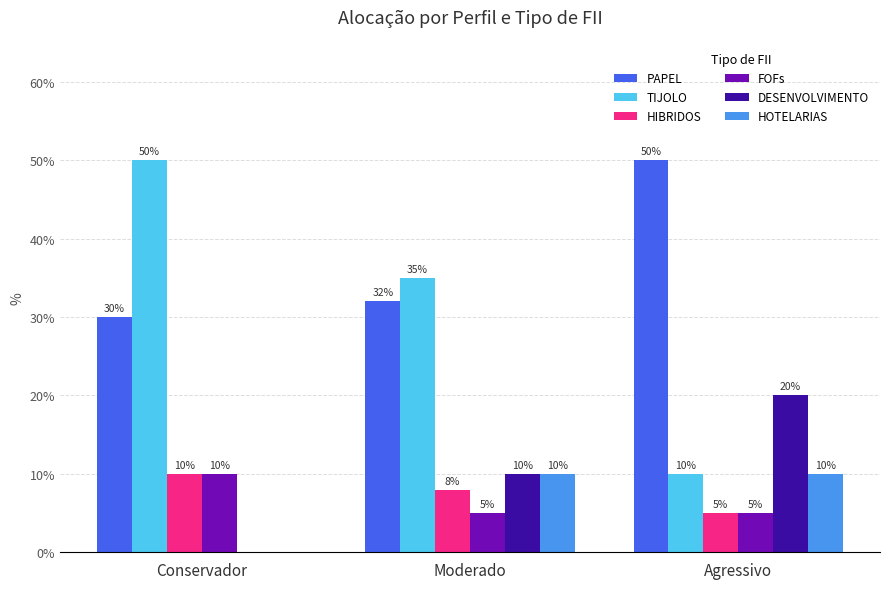

Between Conservador and Agressivo, which series saw the biggest shift?

TIJOLO